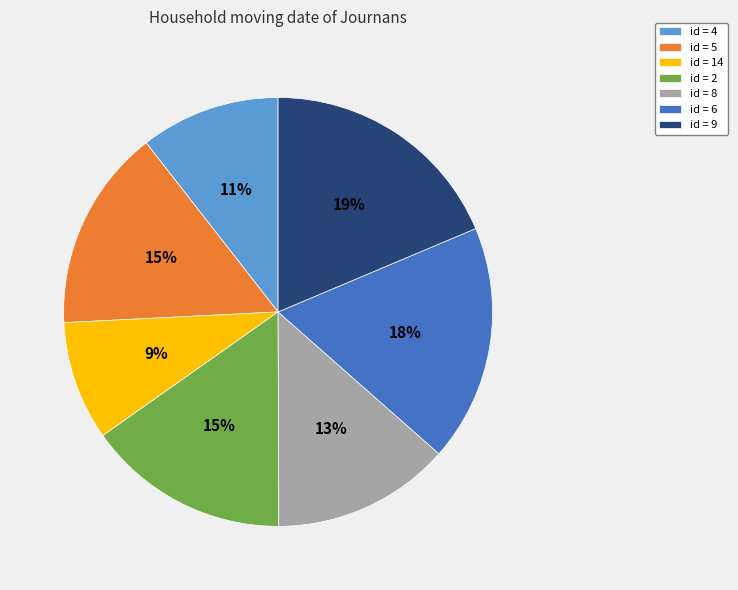

Which category has the smallest portion of the pie?

id = 14